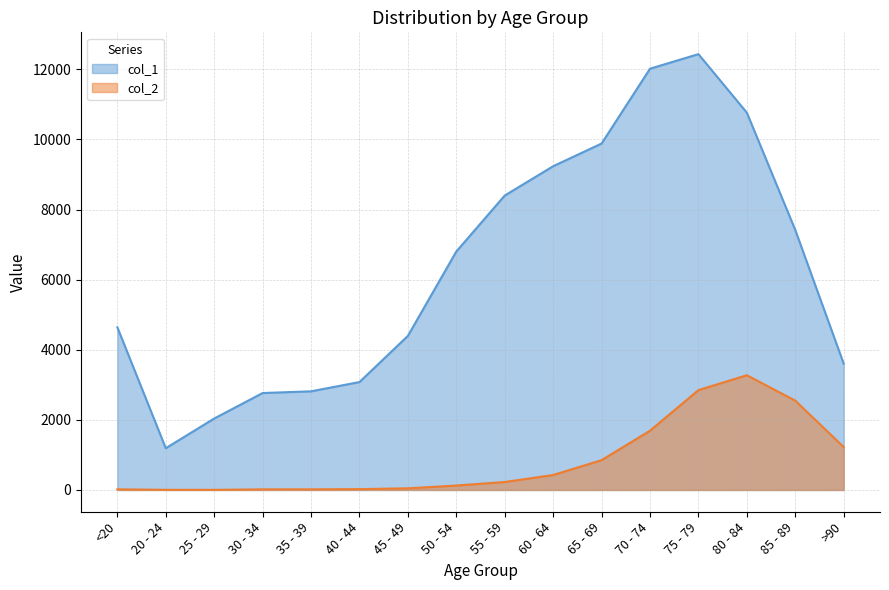

List the series in order of their overall mean, highest first.

col_1, col_2